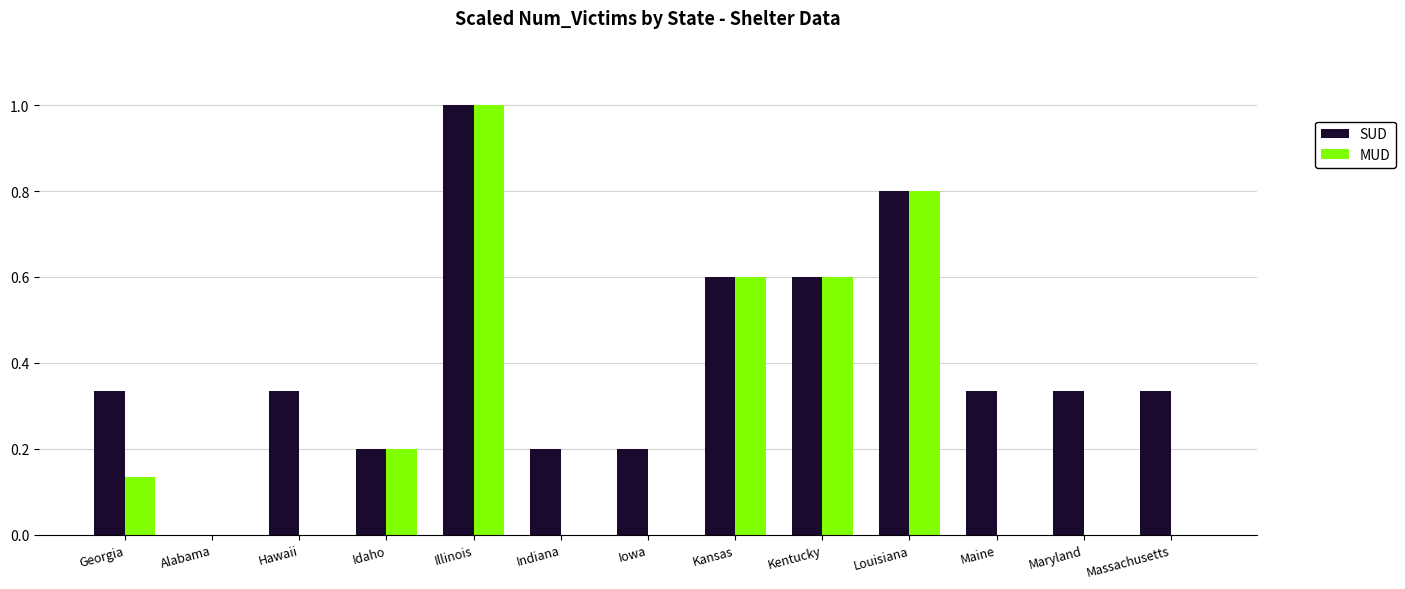

How many groups of bars are there?

13